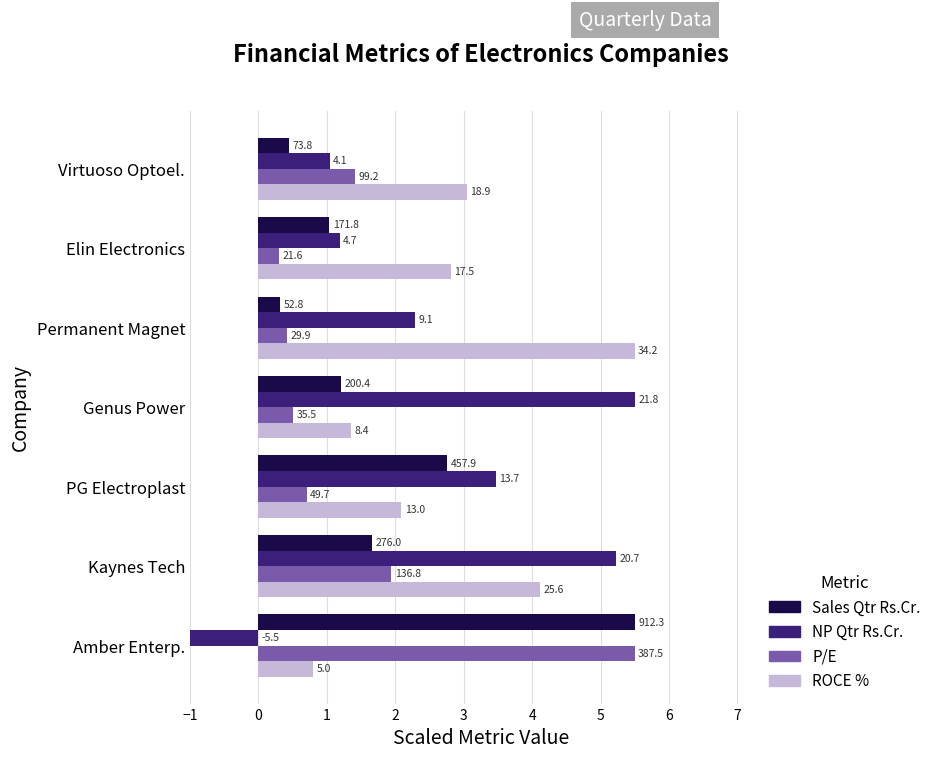

What is the maximum value shown in the chart?

5.5